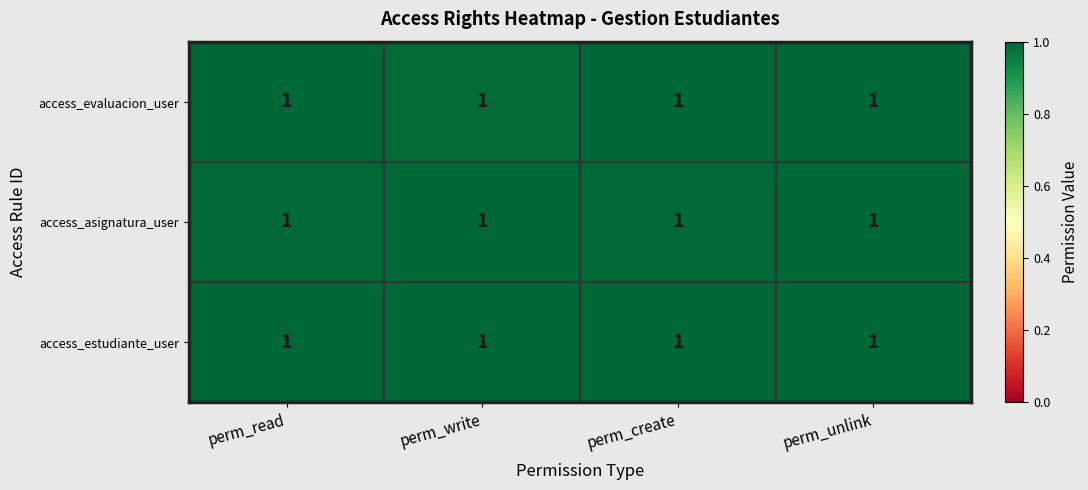

Which series has the largest range (max minus min)?

access_evaluacion_user